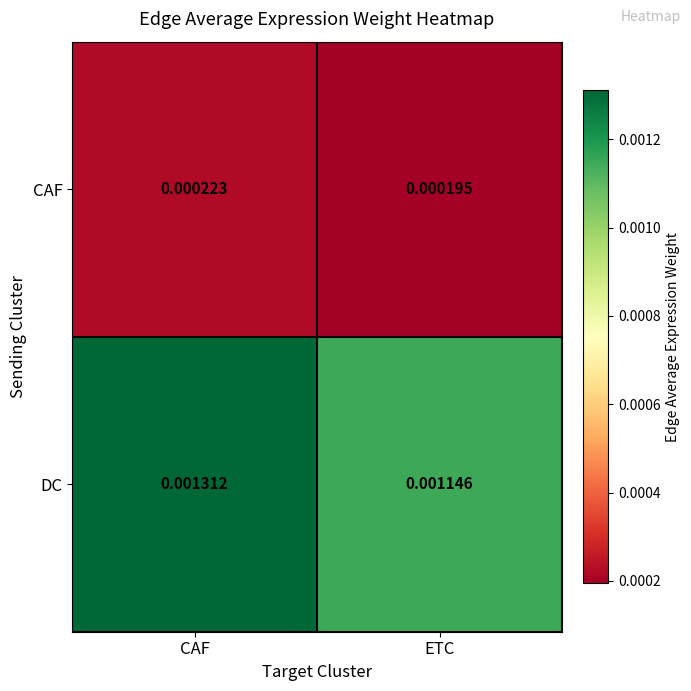

At which category is the sum across all series the highest?

CAF